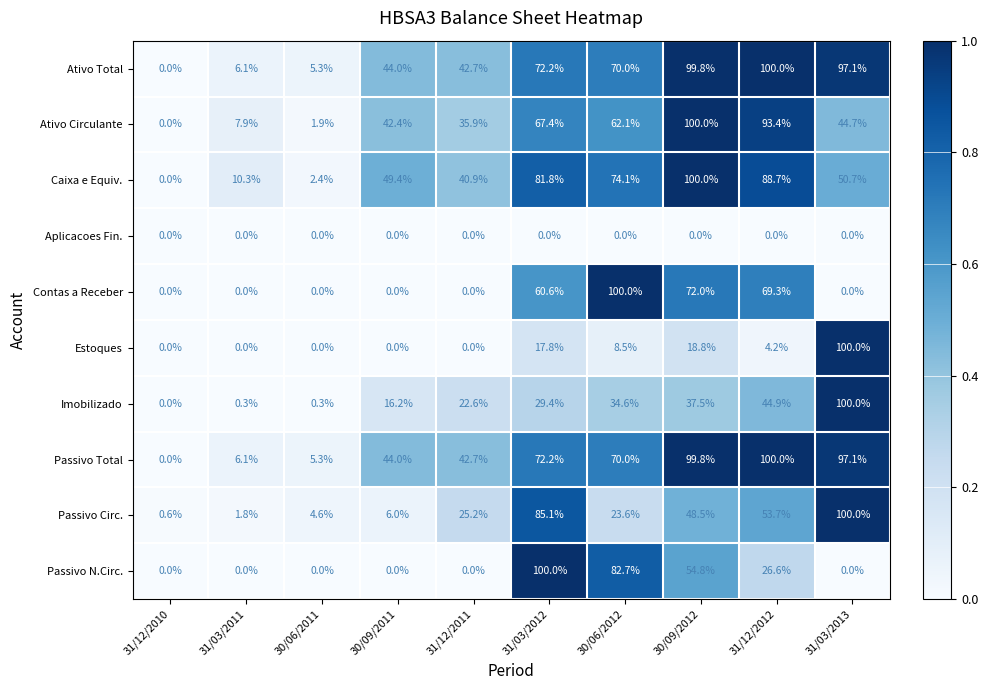

At which category is the sum across all series the highest?

30/09/2012